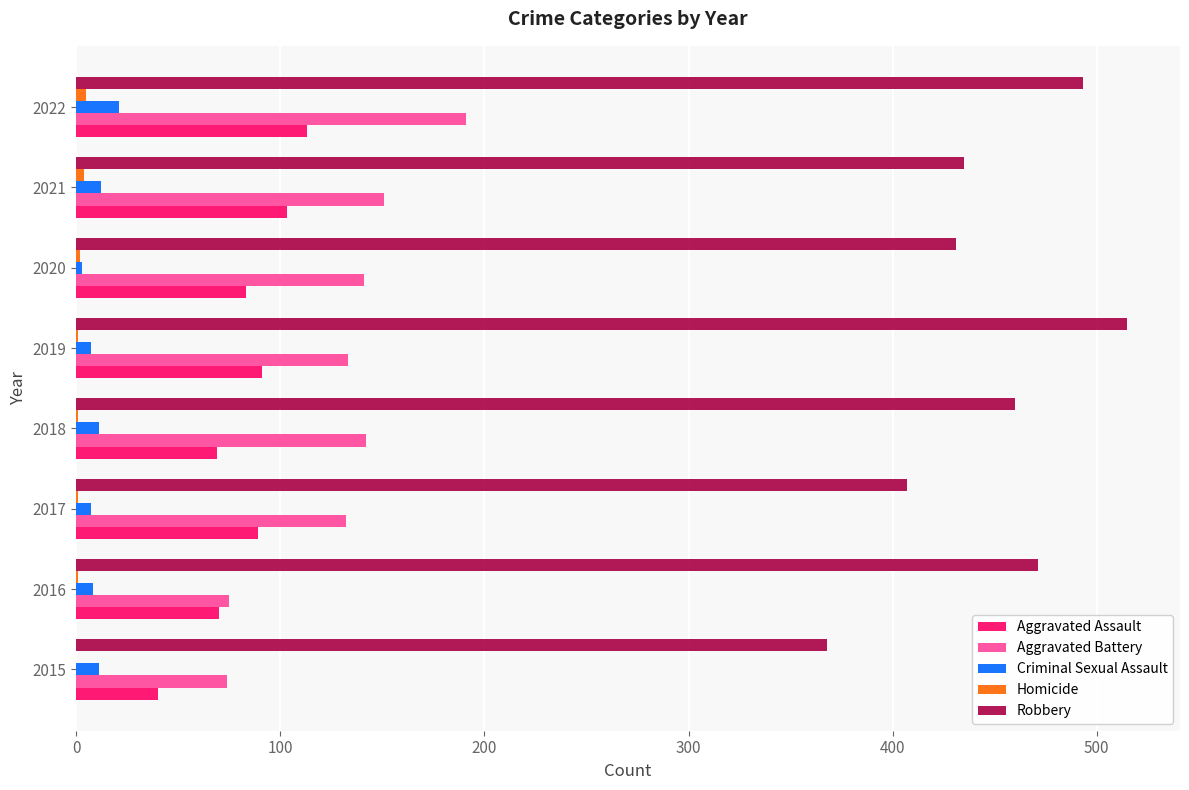

Which series has the largest total across all categories?

Robbery